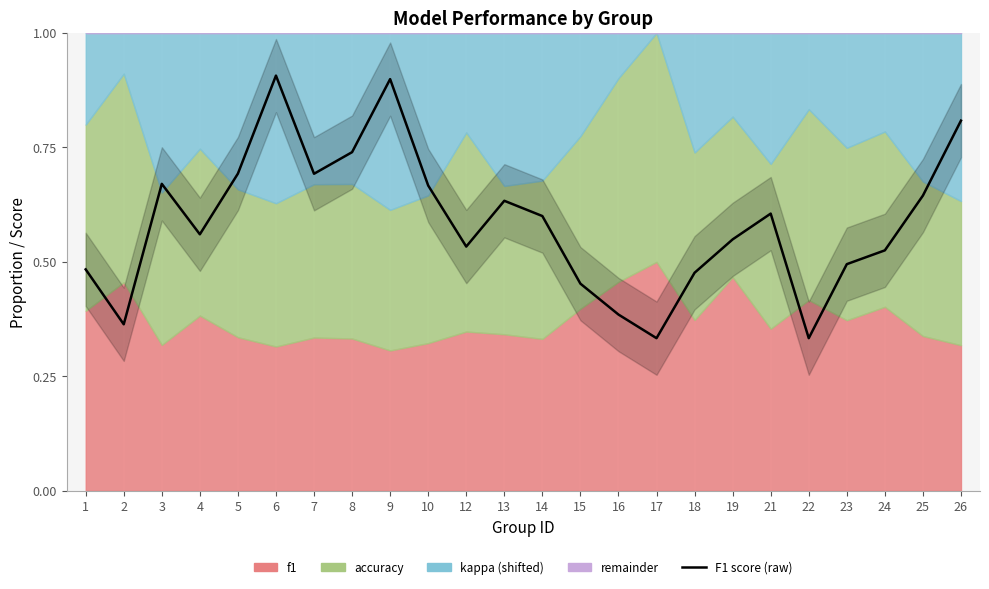

What is the average value?

0.6